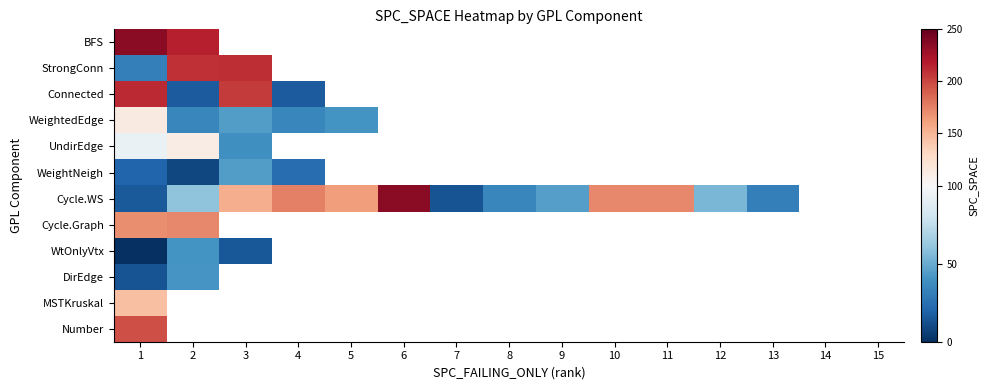

Between 1 and 10, which series saw the biggest shift?

Cycle.WS